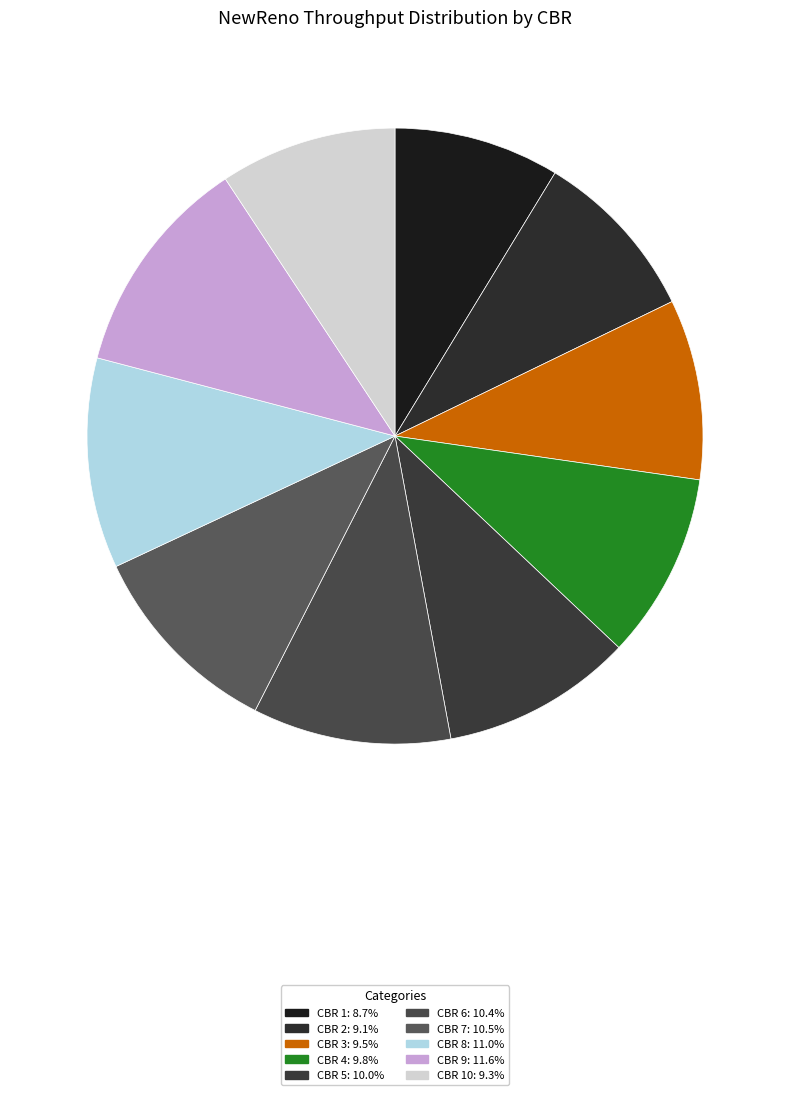

Count the number of slices in the pie.

10